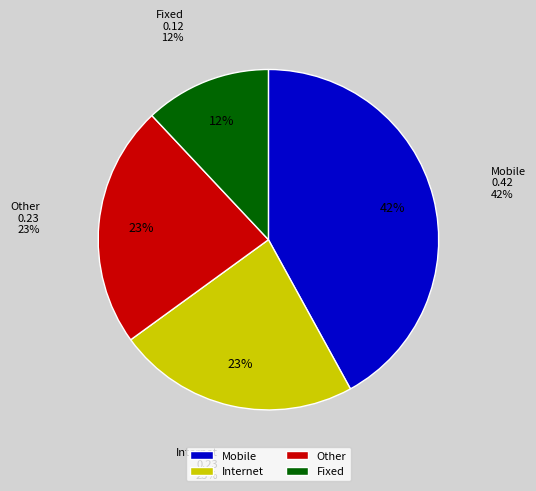

How many slices are in this pie chart?

4